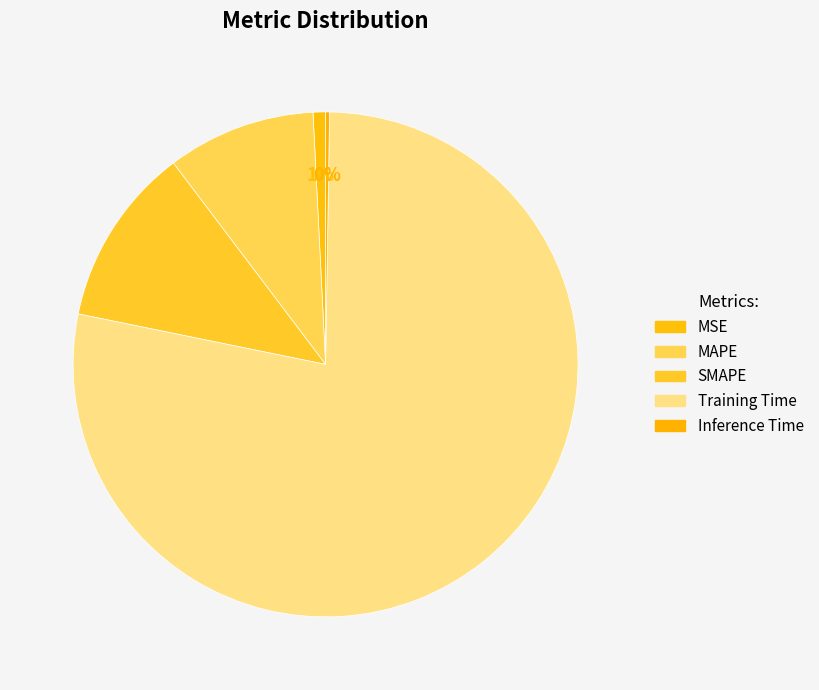

True or false: SMAPE accounts for 11% of the total.

True